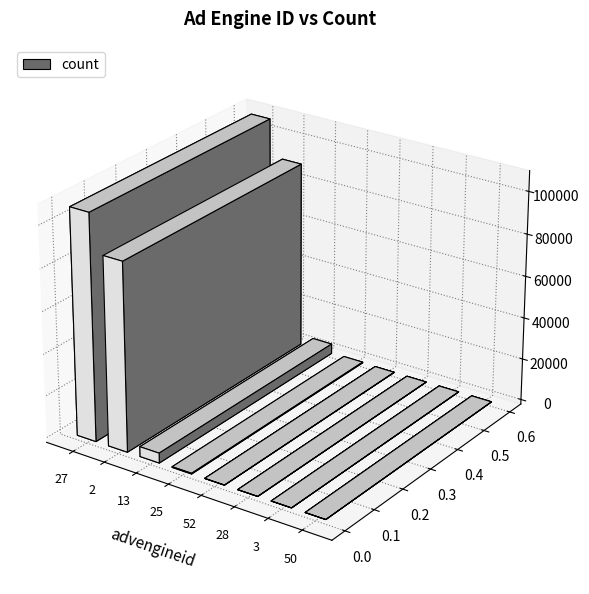

What is the average value?

25267